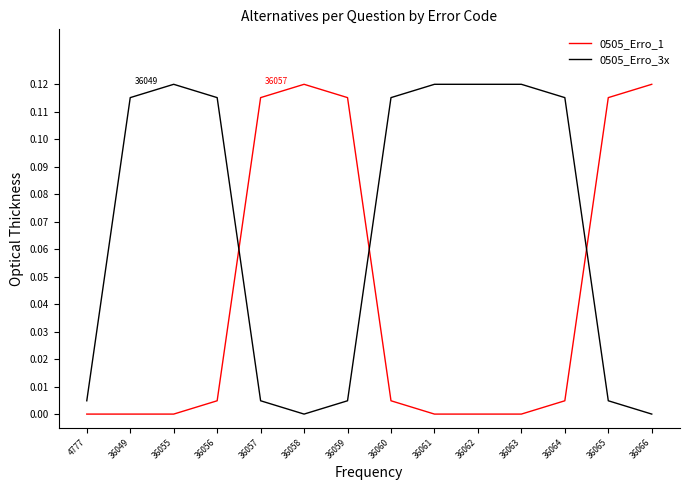

How many times do 0505_Erro_3x and 0505_Erro_1 cross each other?

3